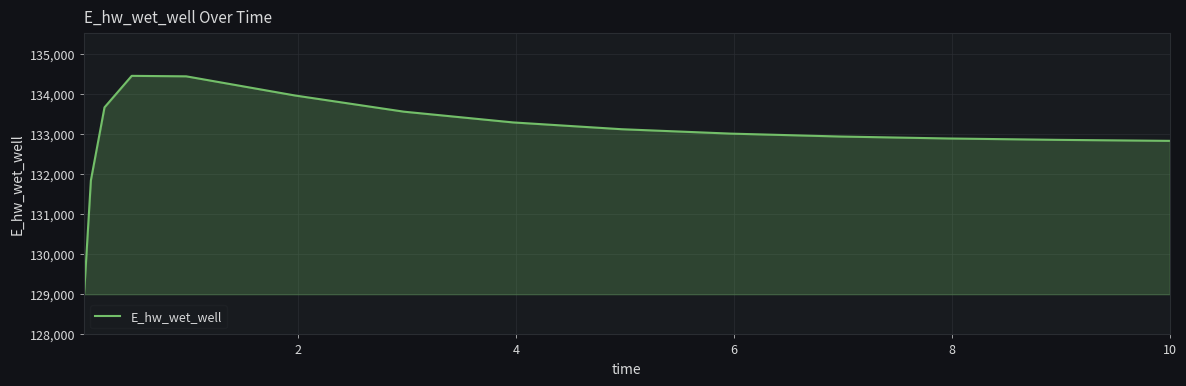

What is the maximum value shown in the chart?

134443.2